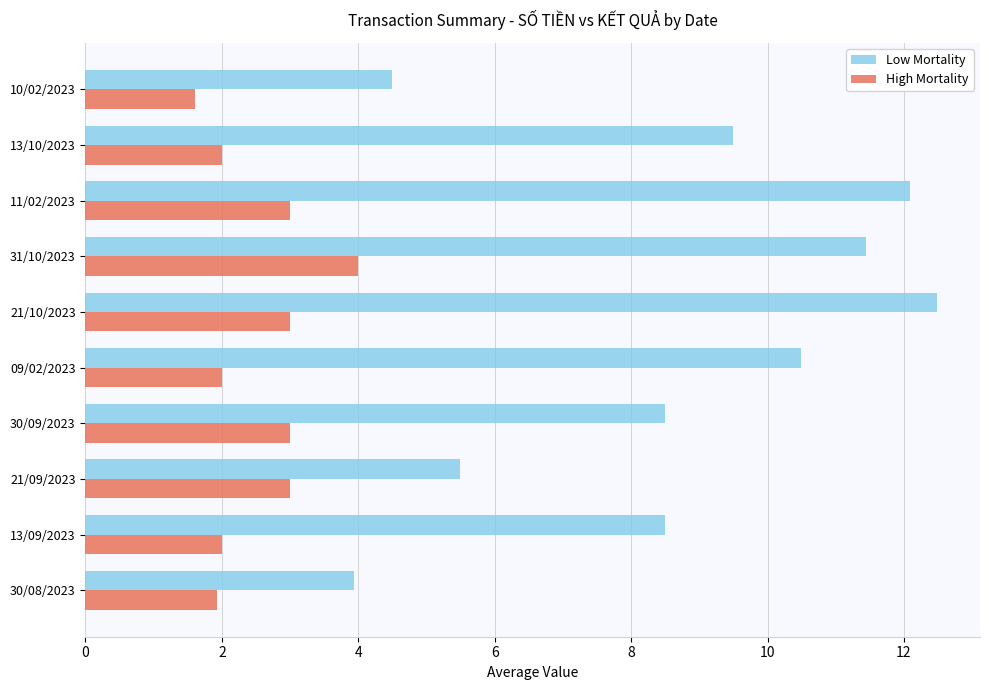

Is it true that High Mortality equals 1.9 at 21/09/2023?

False